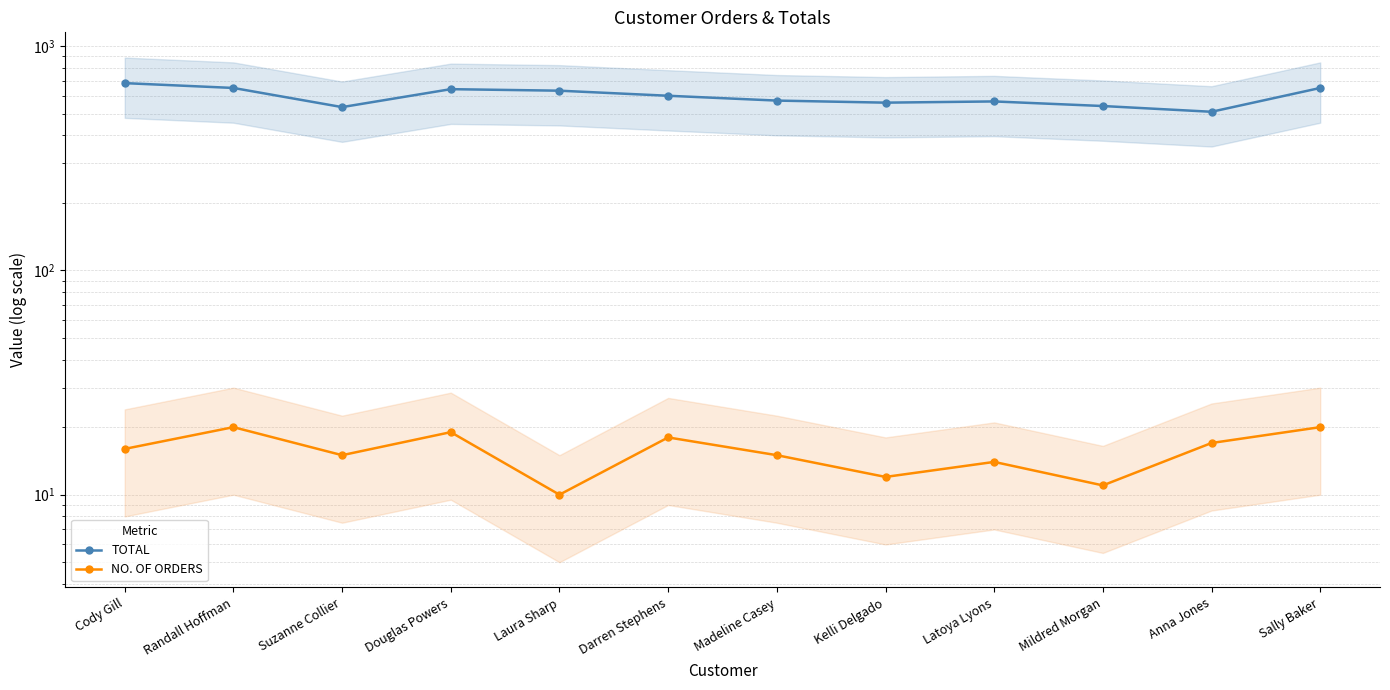

What is the maximum value for NO. OF ORDERS?

20